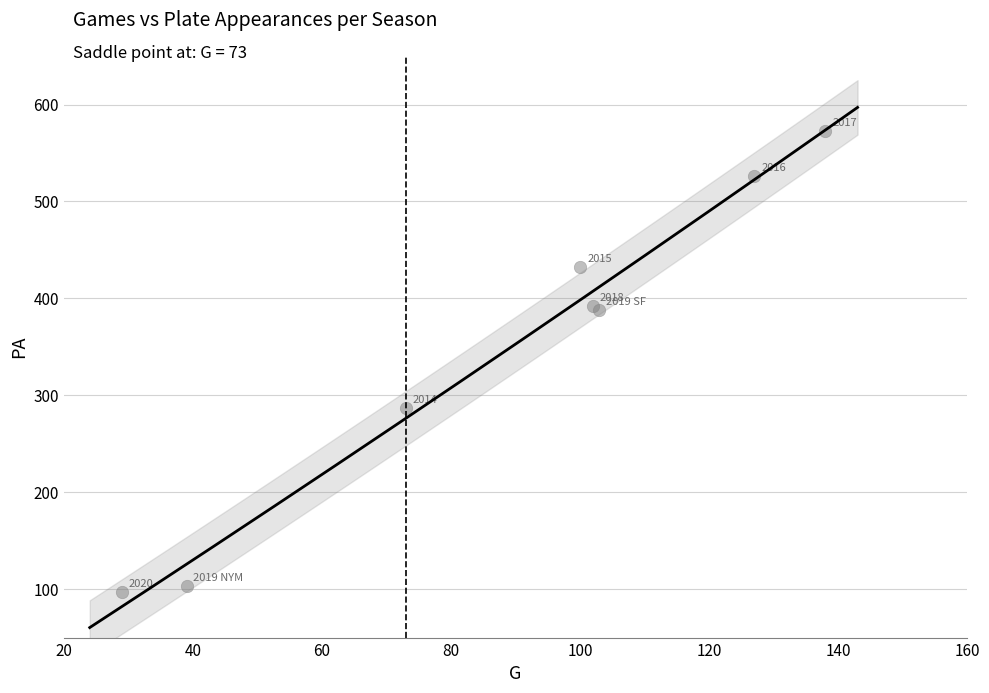

What Y value in the scatter plot is closest to 335?

287